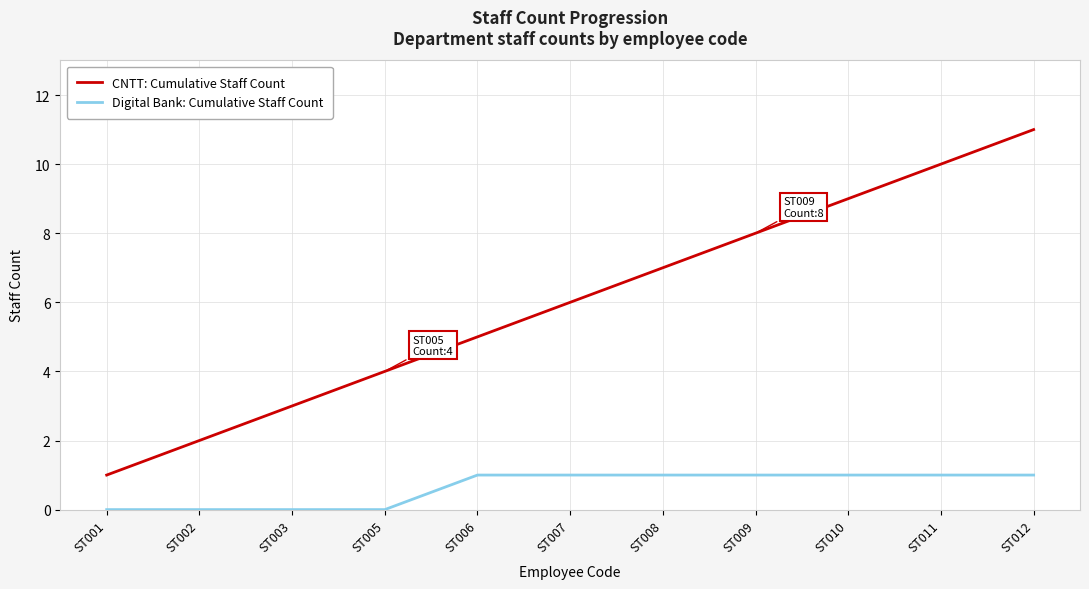

What is the sum of the Digital Bank: Cumulative Staff Count values at ST005 and ST012?

1